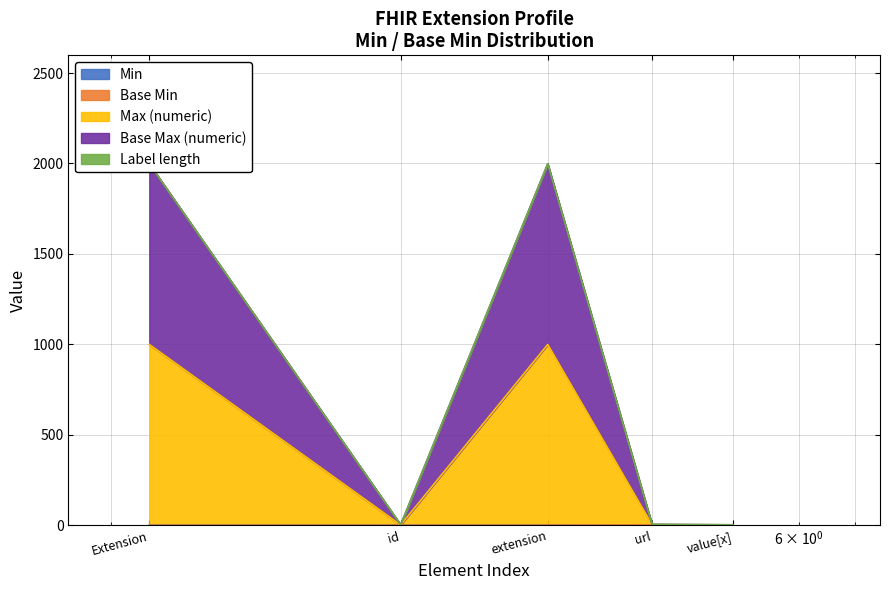

What is the spread (max minus min) of values at value[x]?

2